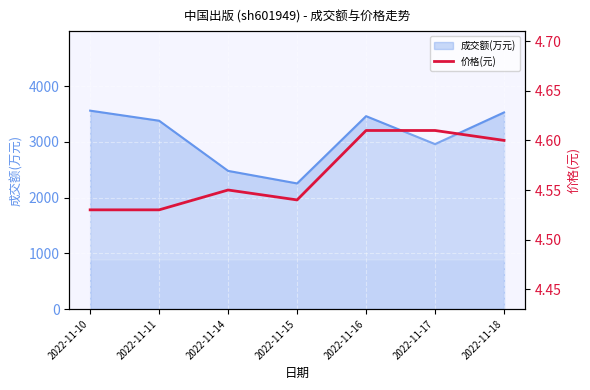

The value at 2022-11-10 is 7.4. True or false?

False